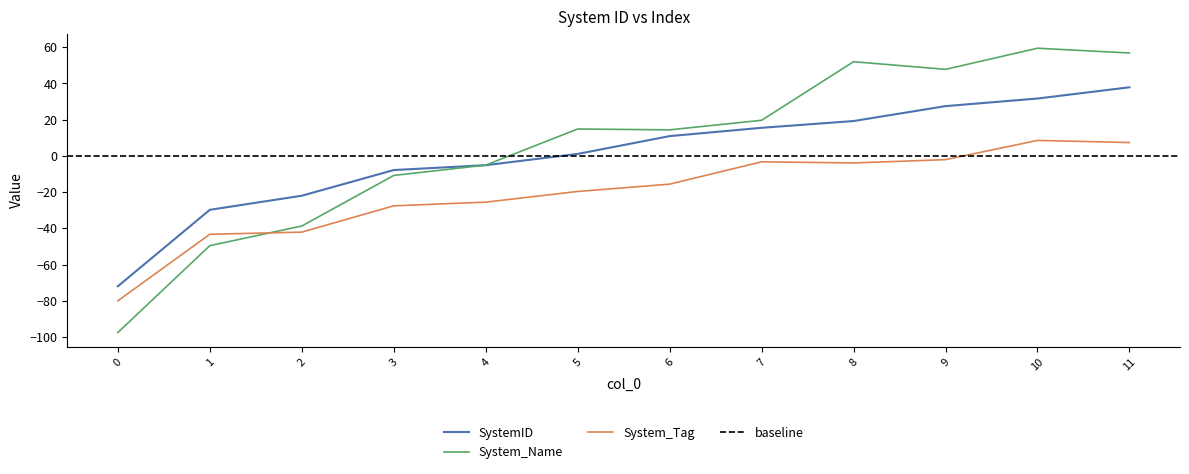

How many negative values are there?

5